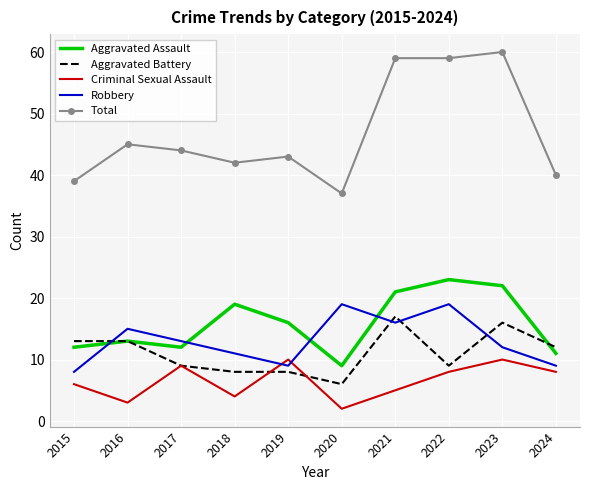

What value does the Robbery series have at 2019?

9